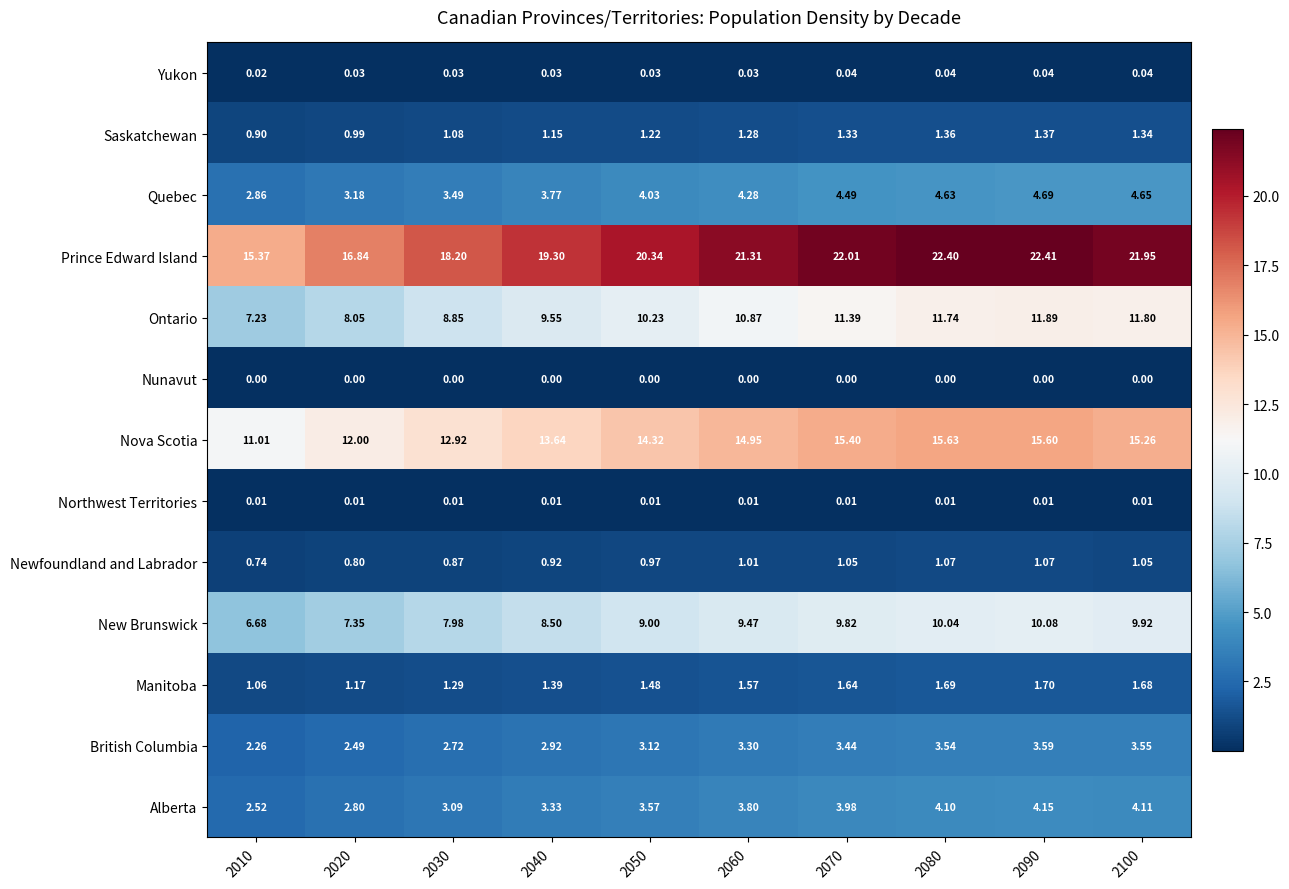

Which series has the widest spread of values?

Prince Edward Island